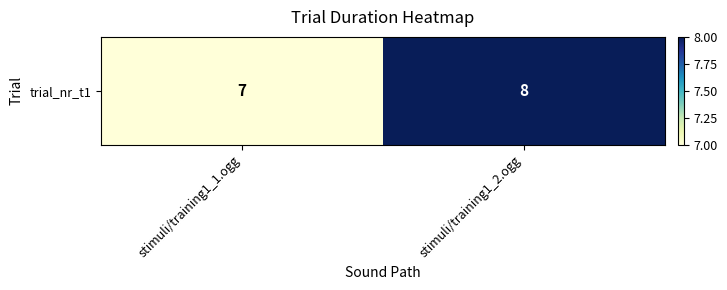

How many values are between 7 and 8?

2